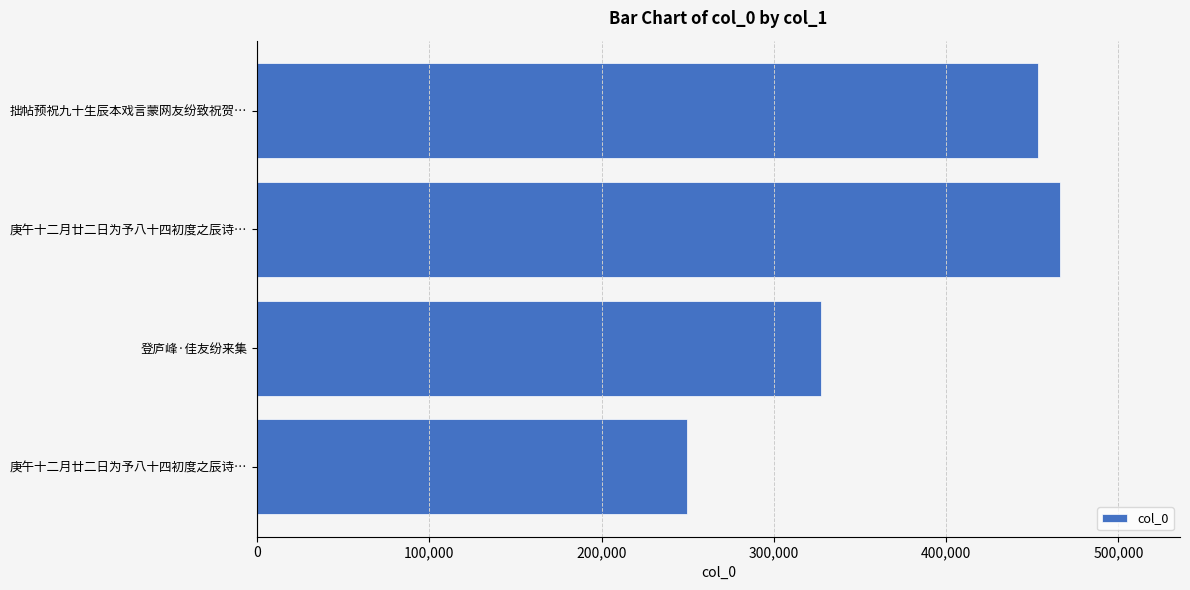

How many bars are there in total?

4